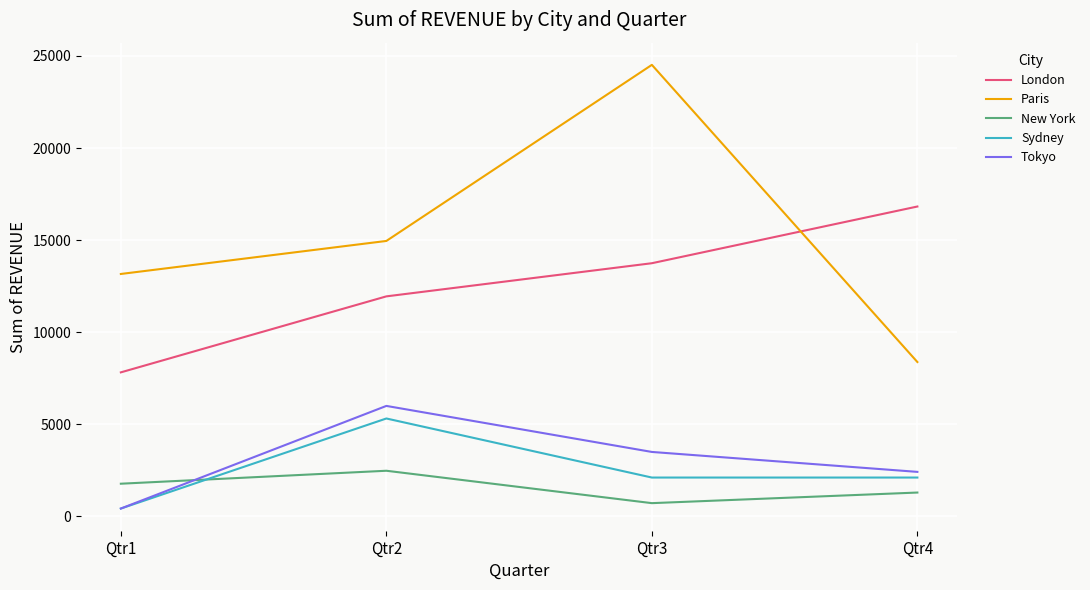

Reading left to right, what are all the values shown in this chart?

London: Qtr1=7810	Qtr2=11939	Qtr3=13740	Qtr4=16821
Paris: Qtr1=13156	Qtr2=14950	Qtr3=24518	Qtr4=8372
New York: Qtr1=1760	Qtr2=2464	Qtr3=704	Qtr4=1280
Sydney: Qtr1=411	Qtr2=5304	Qtr3=2095	Qtr4=2095
Tokyo: Qtr1=411	Qtr2=5987	Qtr3=3486	Qtr4=2403